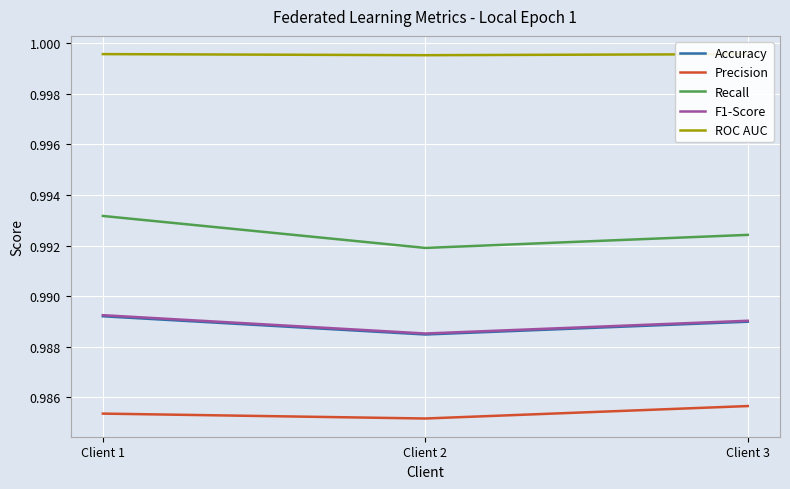

True or false: ROC AUC has a value of 0.4 at Client 1.

False